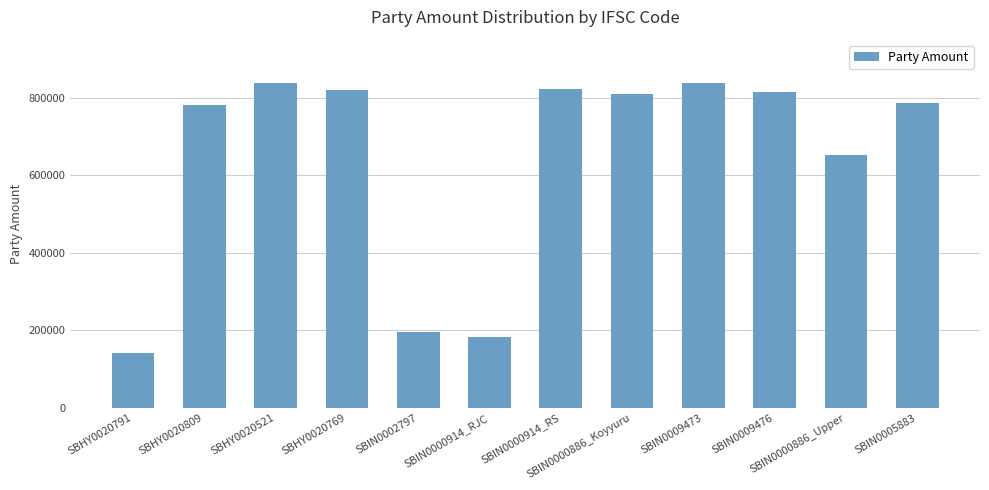

What is the difference between the values at SBHY0020769 and SBHY0020791?

680662